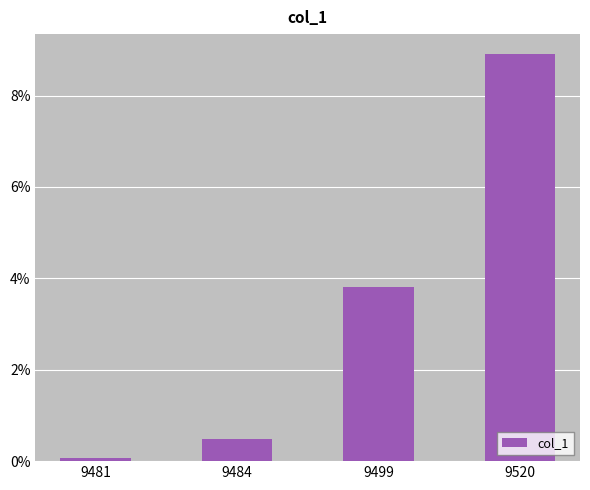

List the labels in order of value, smallest first.

9481, 9484, 9499, 9520